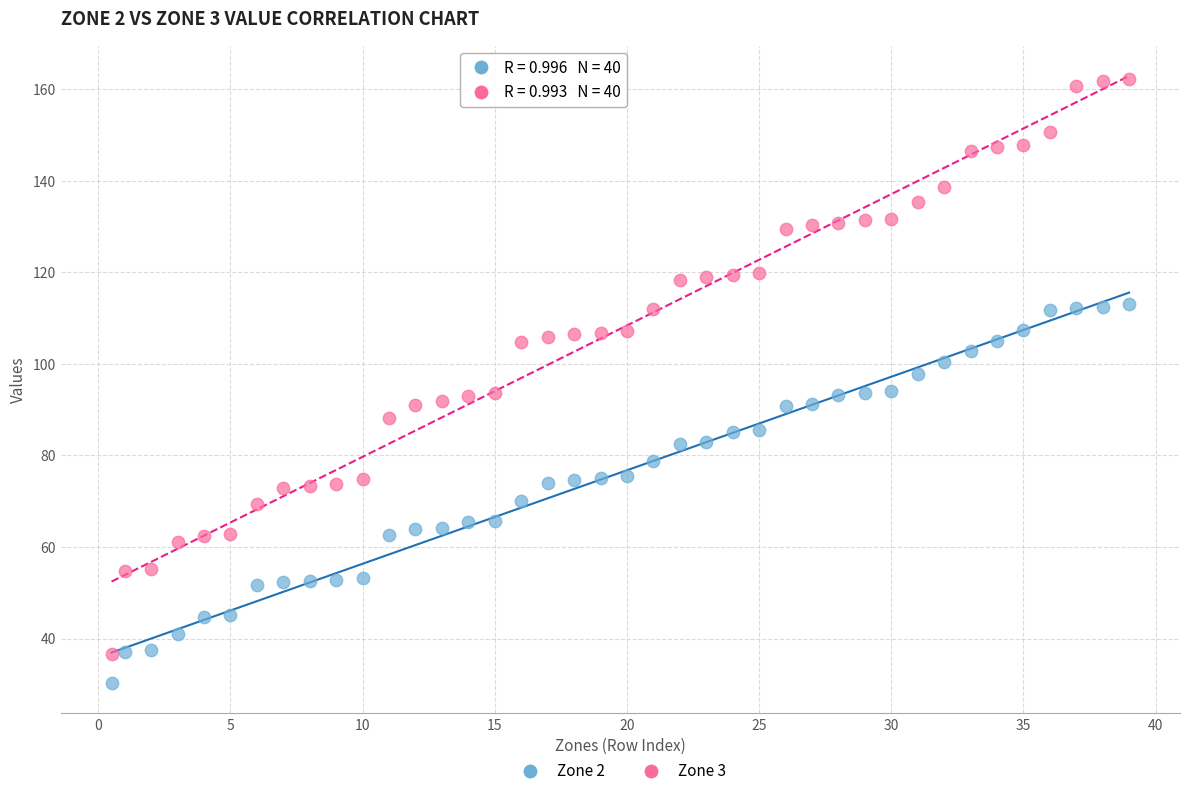

Which series contains the lowest Y value?

Zone 2